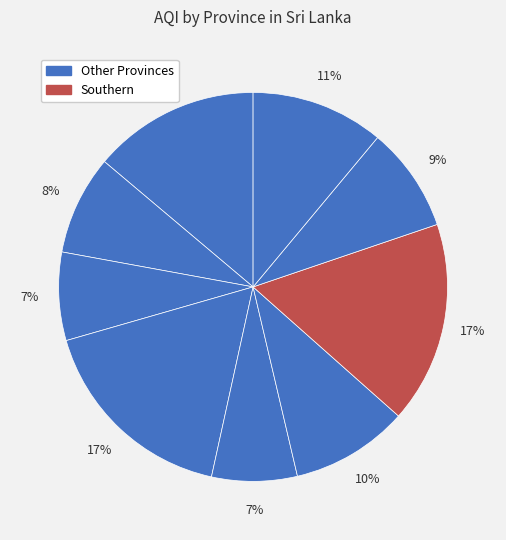

Does any single category account for the majority?

No